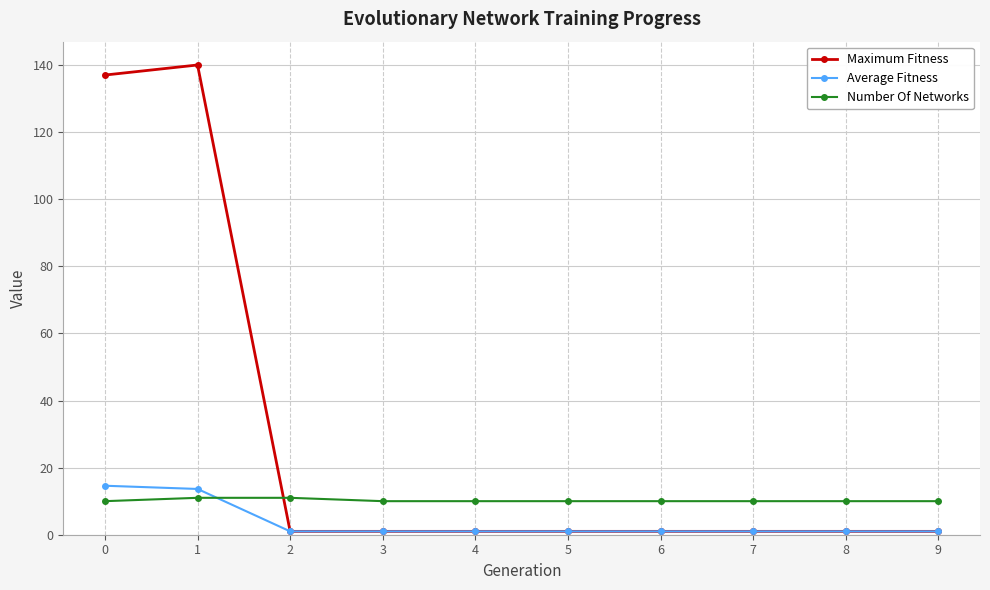

Rank the series by their average value, from lowest to highest.

Average Fitness, Number Of Networks, Maximum Fitness